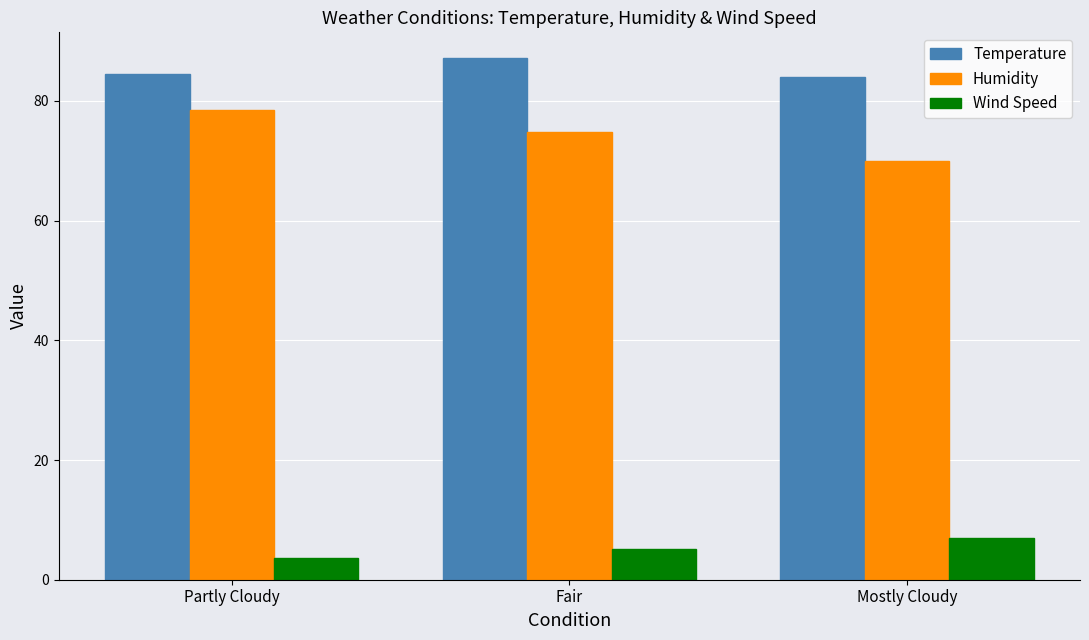

What is the difference between the maximum and minimum values in the Temperature series?

3.1